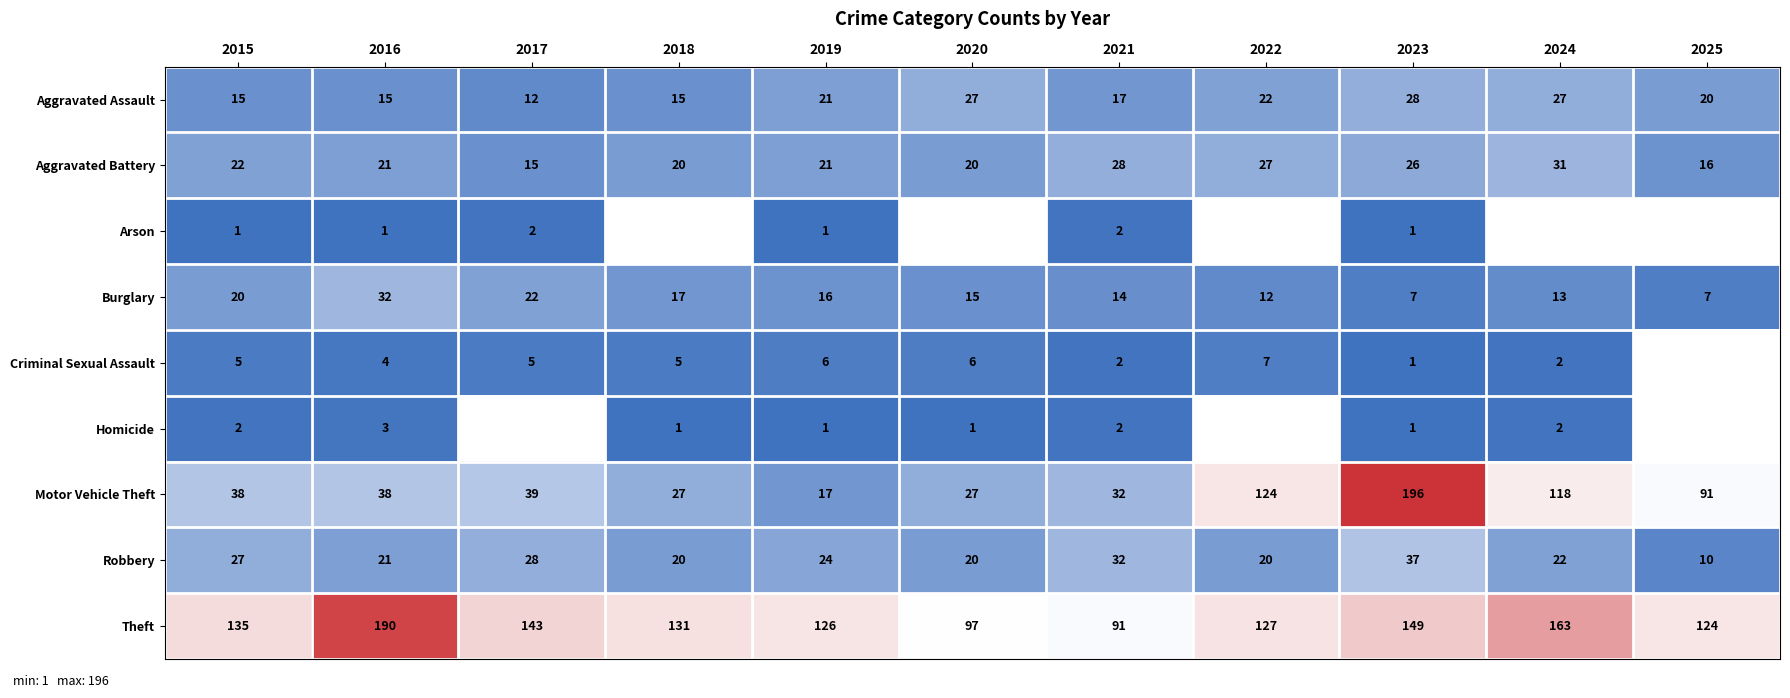

Where does the Burglary series first go above 15?

2015